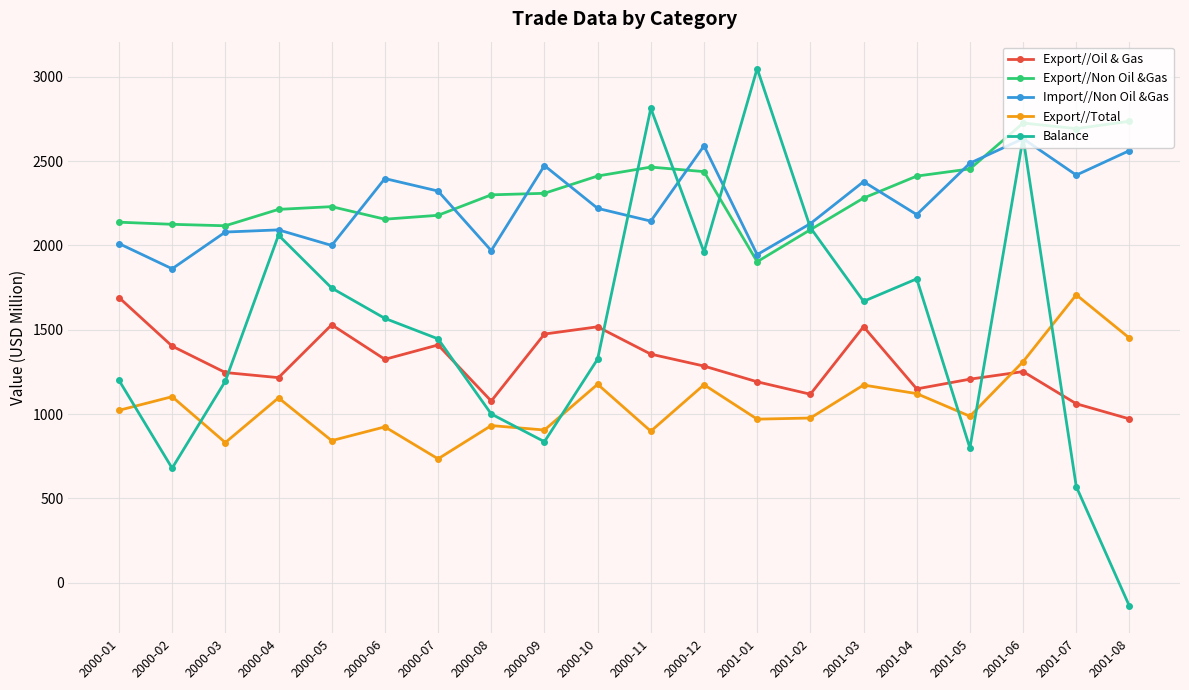

What is the label of the 5th point from the right?

2001-04